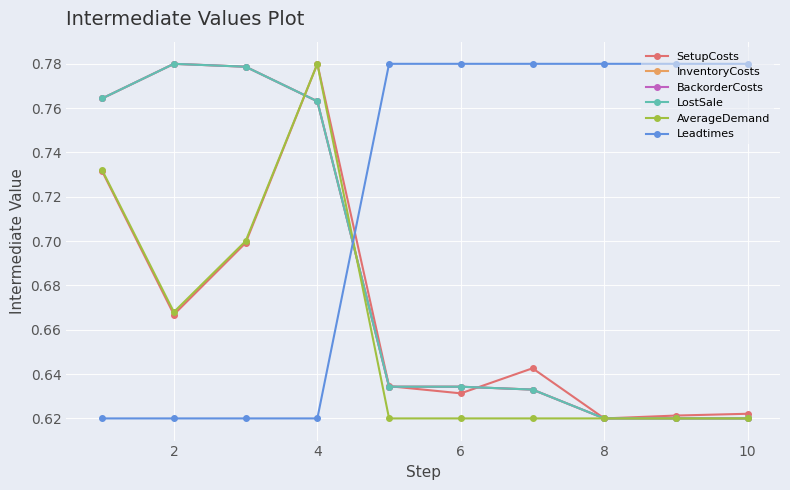

What is the difference between the second highest and second lowest values in the BackorderCosts series?

0.2